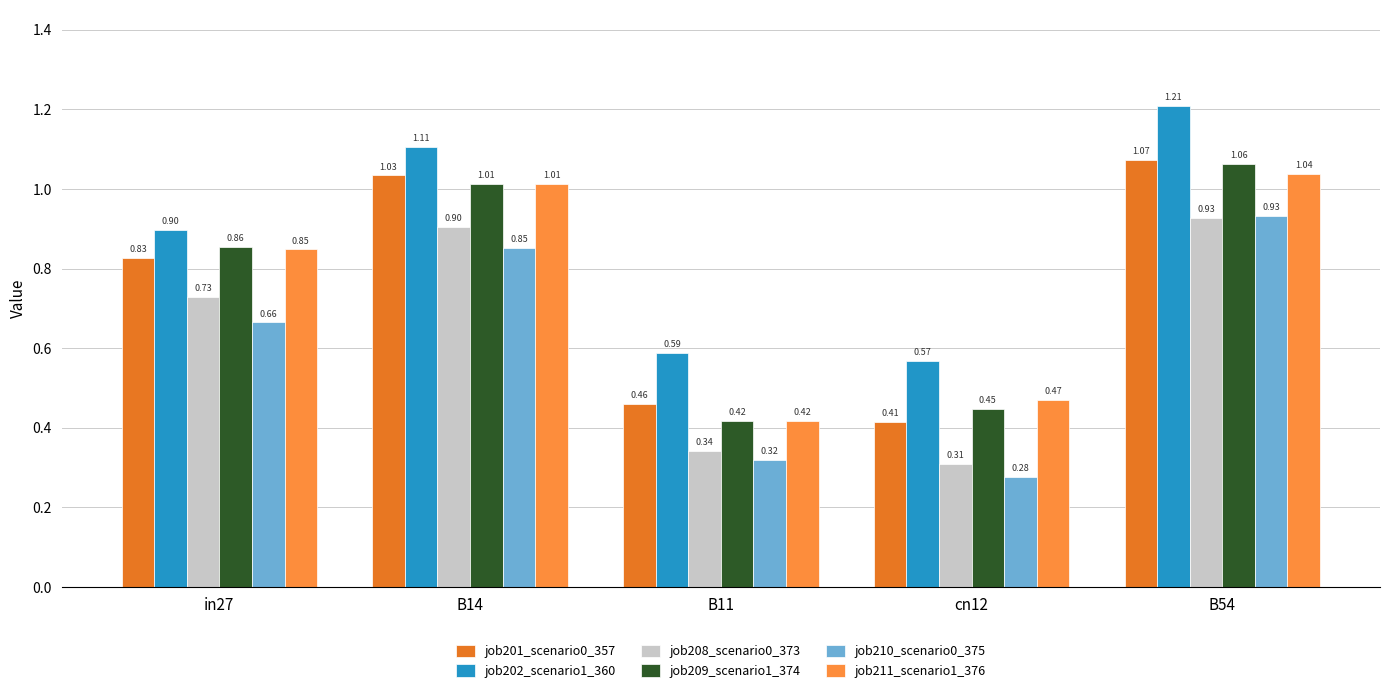

How many bars are there in each group?

6